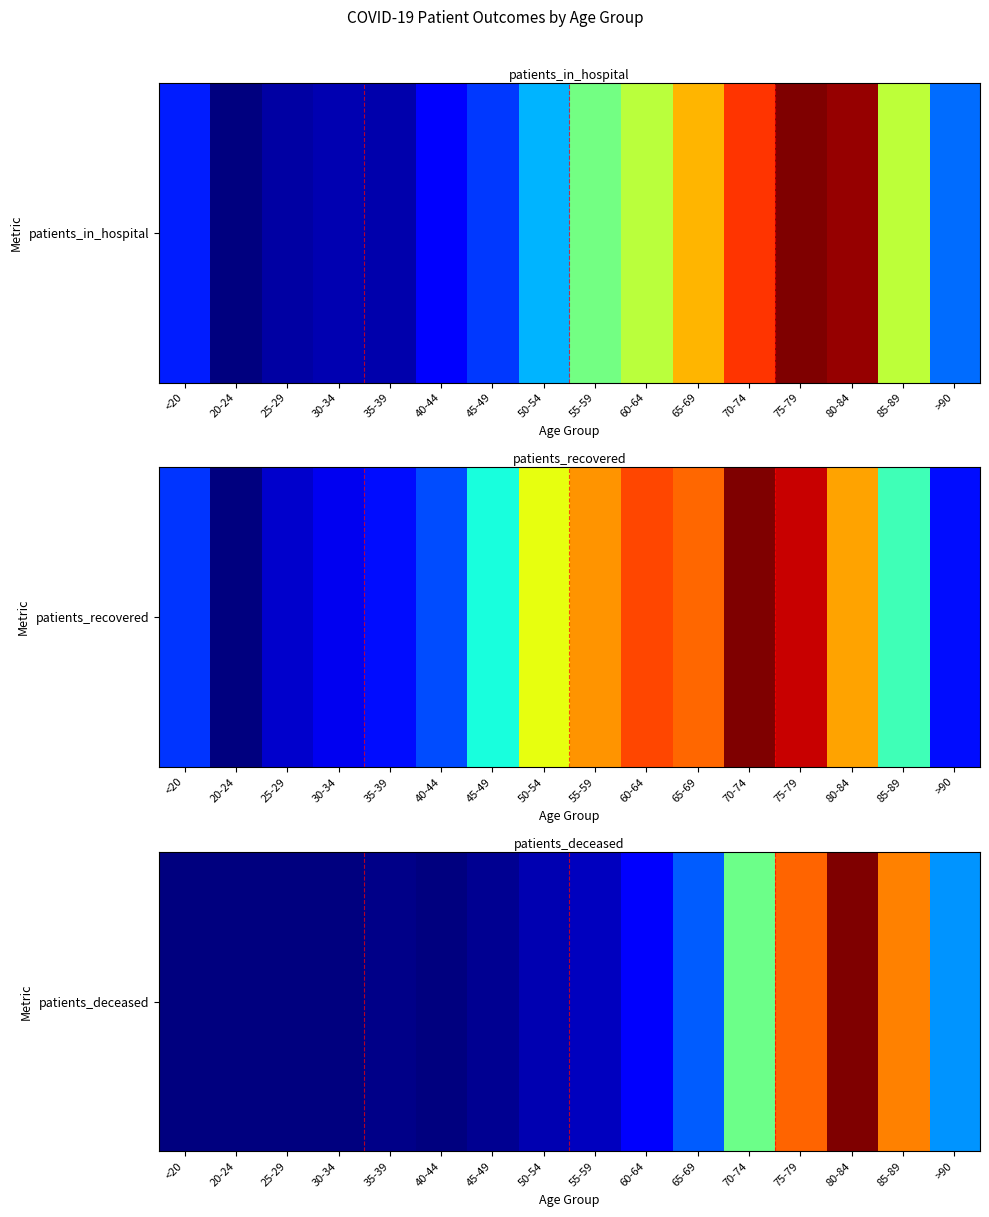

Reading left to right, transcribe all the data shown in this chart.

<20=0.0	20-24=0.0	25-29=0.0	30-34=0.0	35-39=0.0	40-44=0.0	45-49=0.0	50-54=0.0	55-59=0.1	60-64=0.1	65-69=0.2	70-74=0.5	75-79=0.8	80-84=1.0	85-89=0.8	>90=0.3